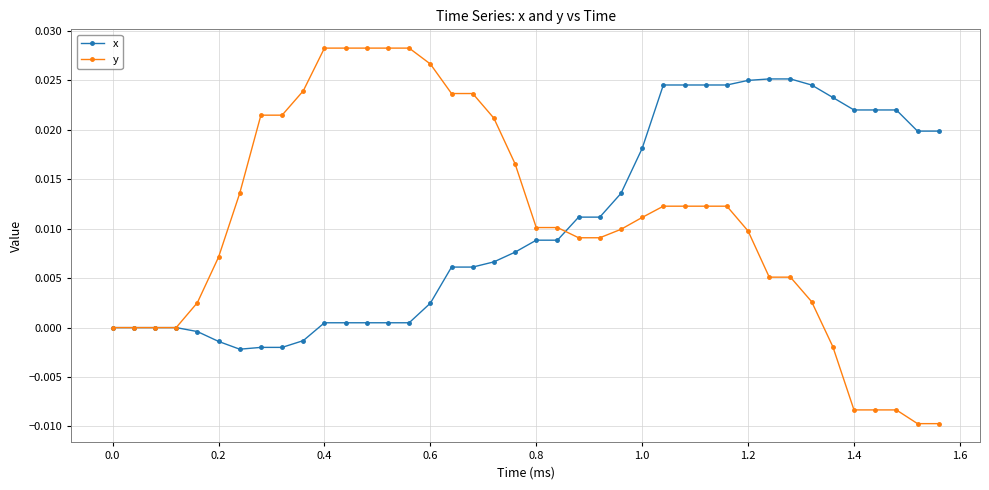

List the series in order of their peak value, highest first.

y, x